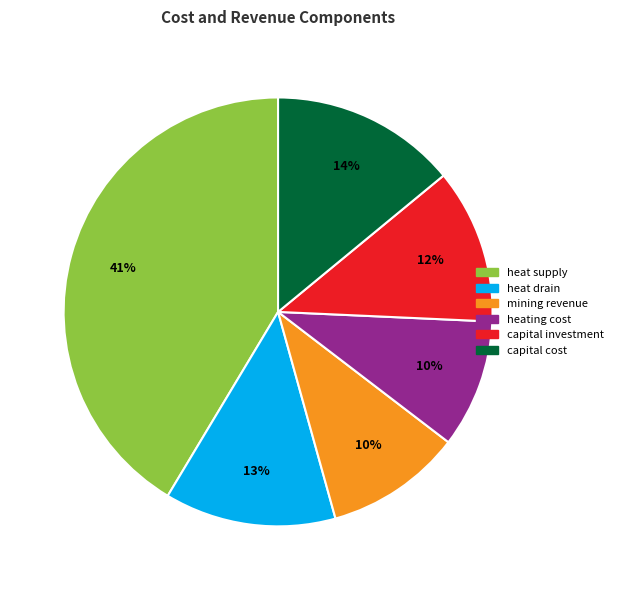

To the nearest percent, what is the average slice percentage?

17%